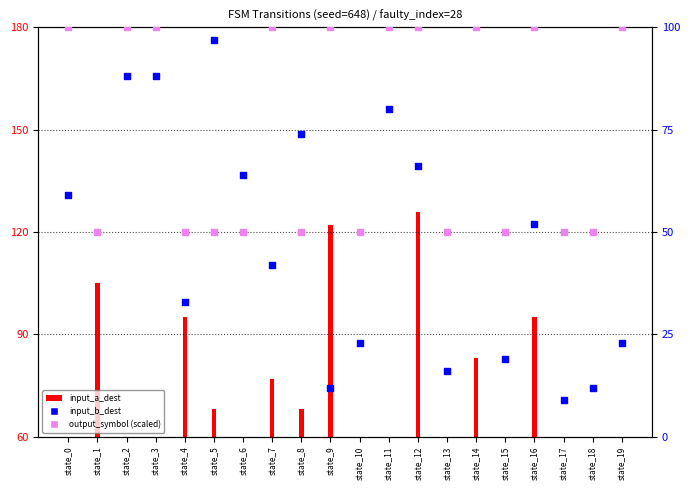

What is the total value across all series at state_14?

297